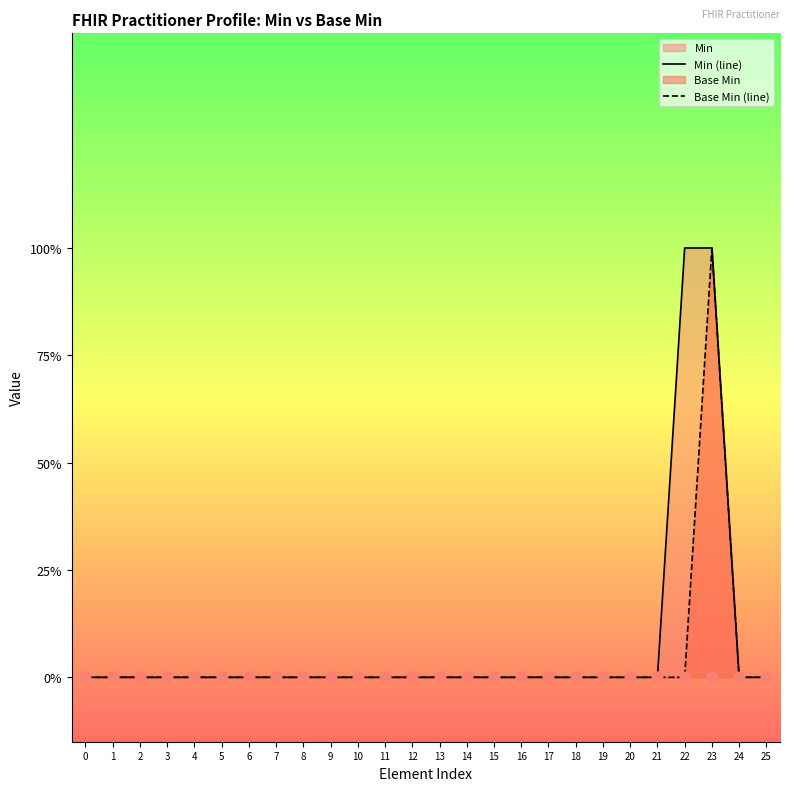

Which series has the widest spread of Y values?

Min (line)